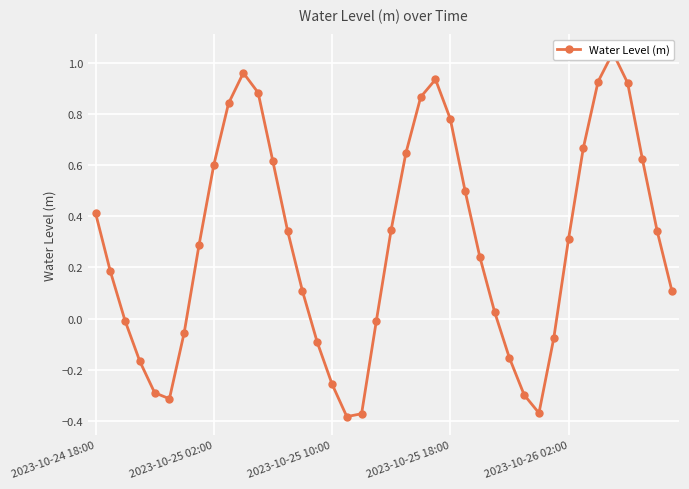

Is this an area chart (filled region under the line)?

No